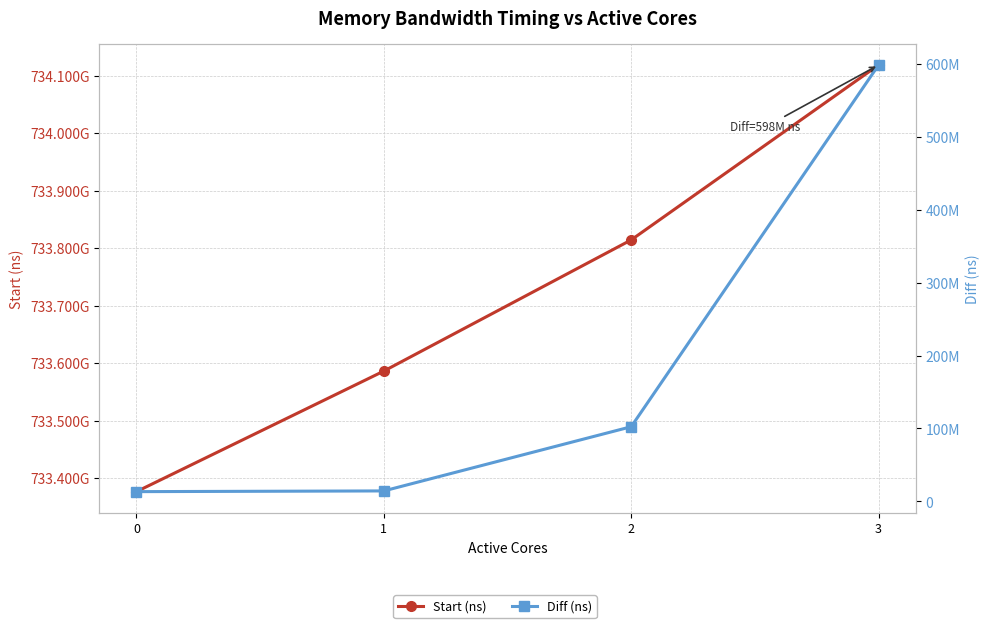

Reading right to left, what are all the values shown in this chart?

Start (ns): 3=734118653772	2=733814325774	1=733586154956	0=733376390117
Diff (ns): 3=598147365	2=102391211	1=14405750	0=13423361